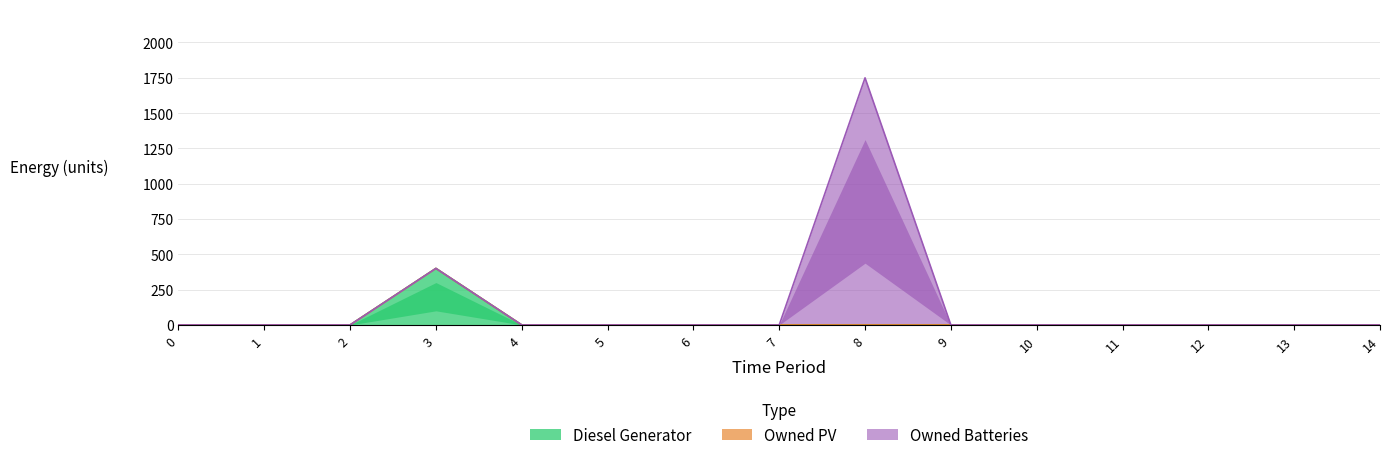

The value of Owned PV at 6 is 0. True or false?

True